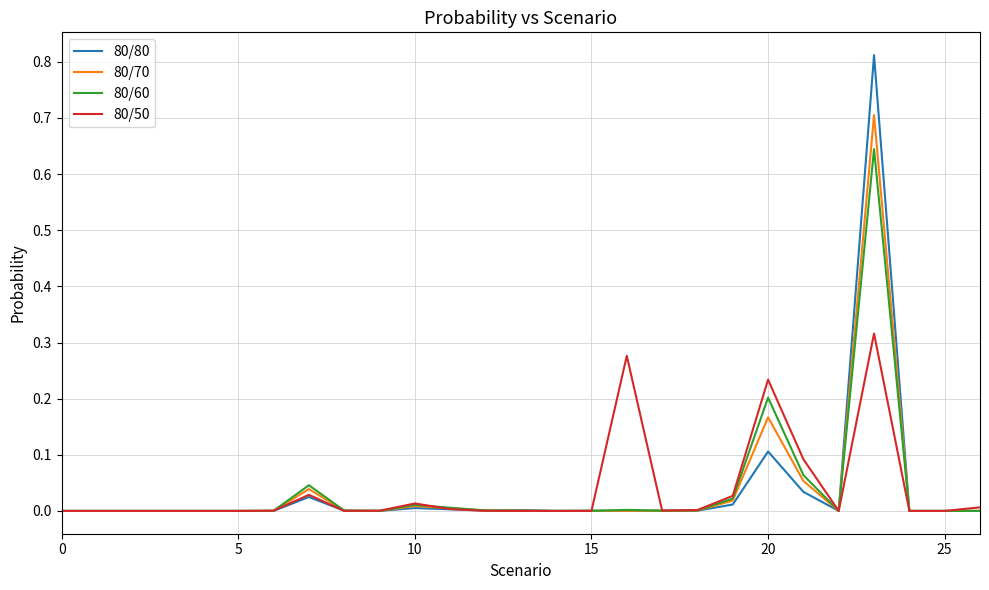

Which series has the widest spread of values?

80/80